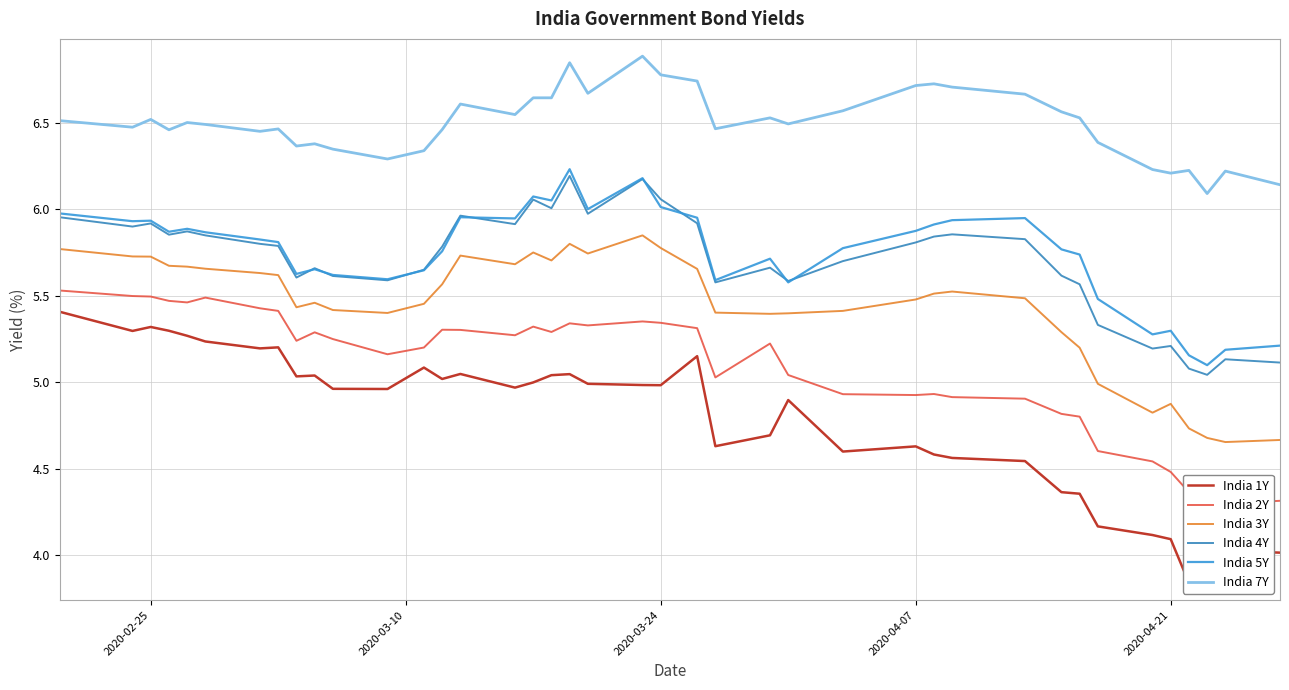

Is this an area chart (filled region under the line)?

No